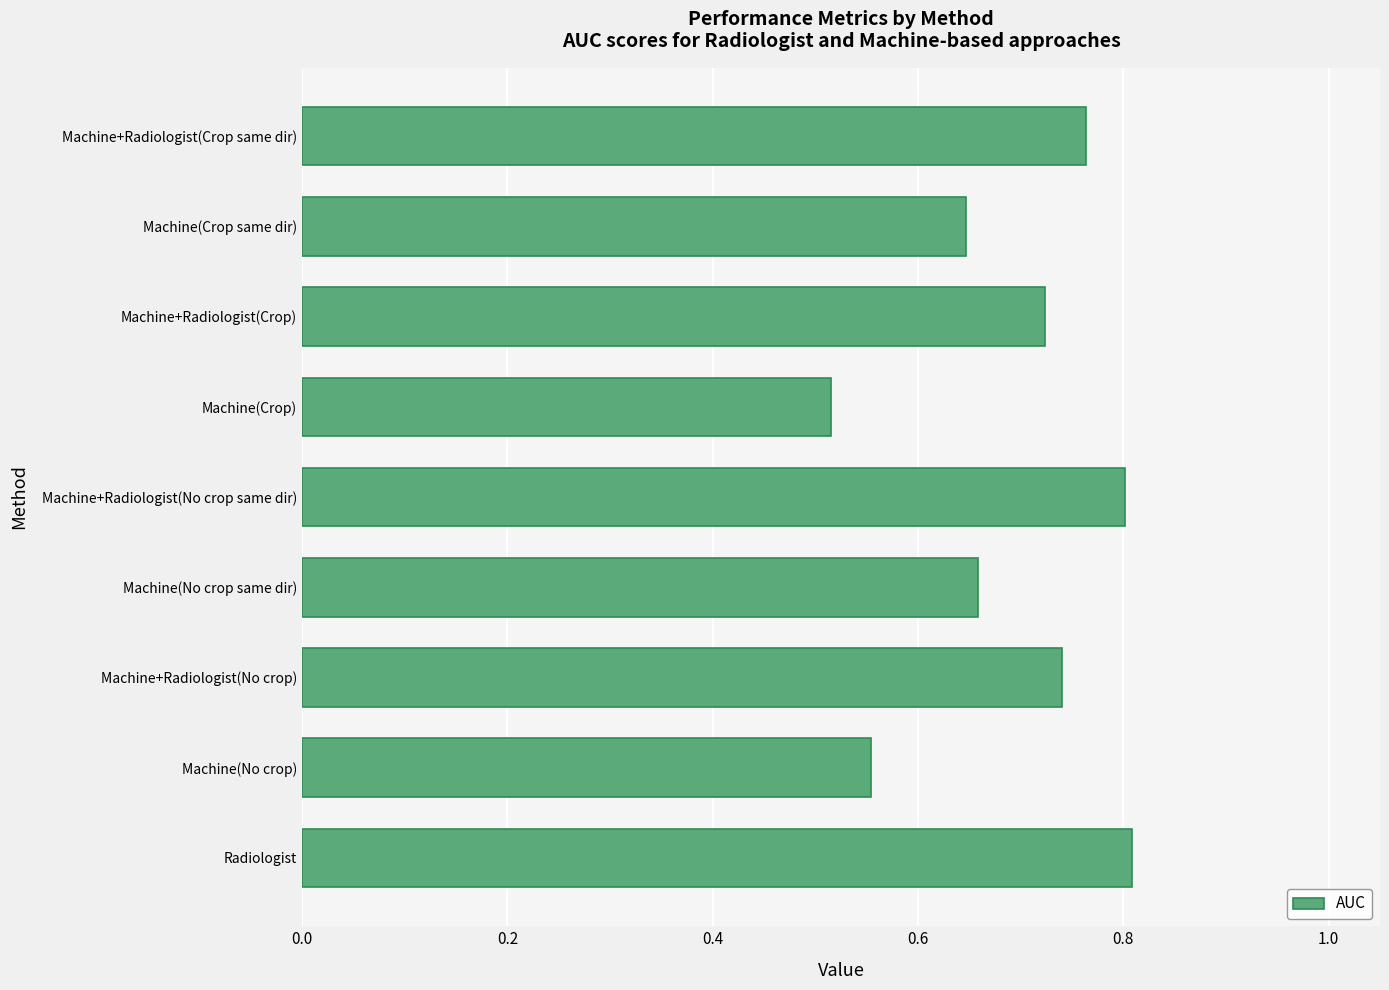

What is the sum of all values?

6.2